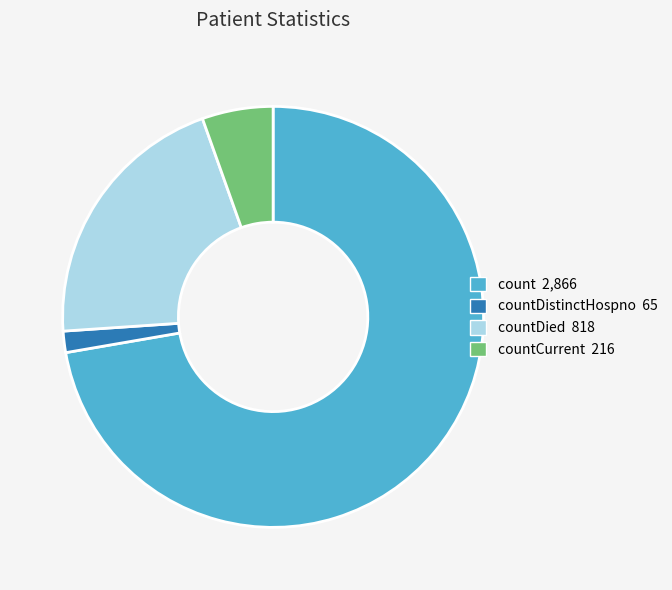

Is there a majority slice in this chart?

Yes